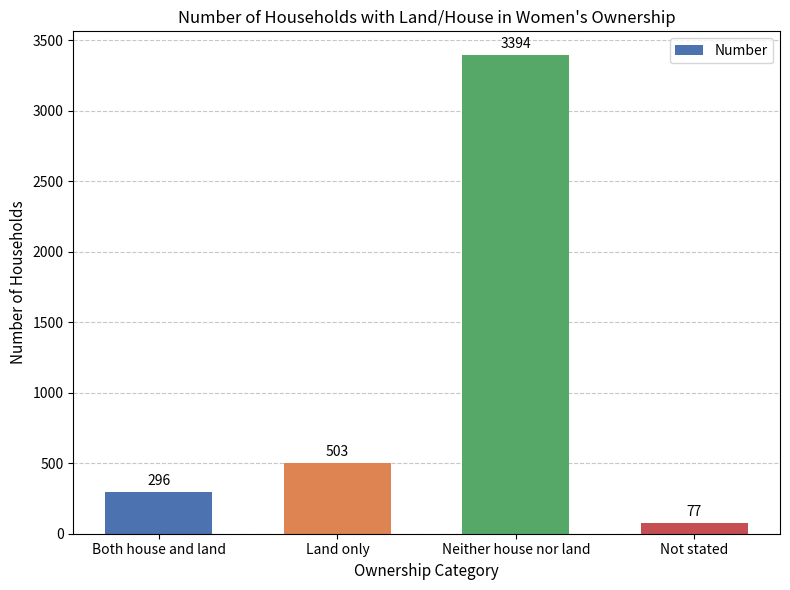

Which label corresponds to the largest value in the chart?

Neither house nor land